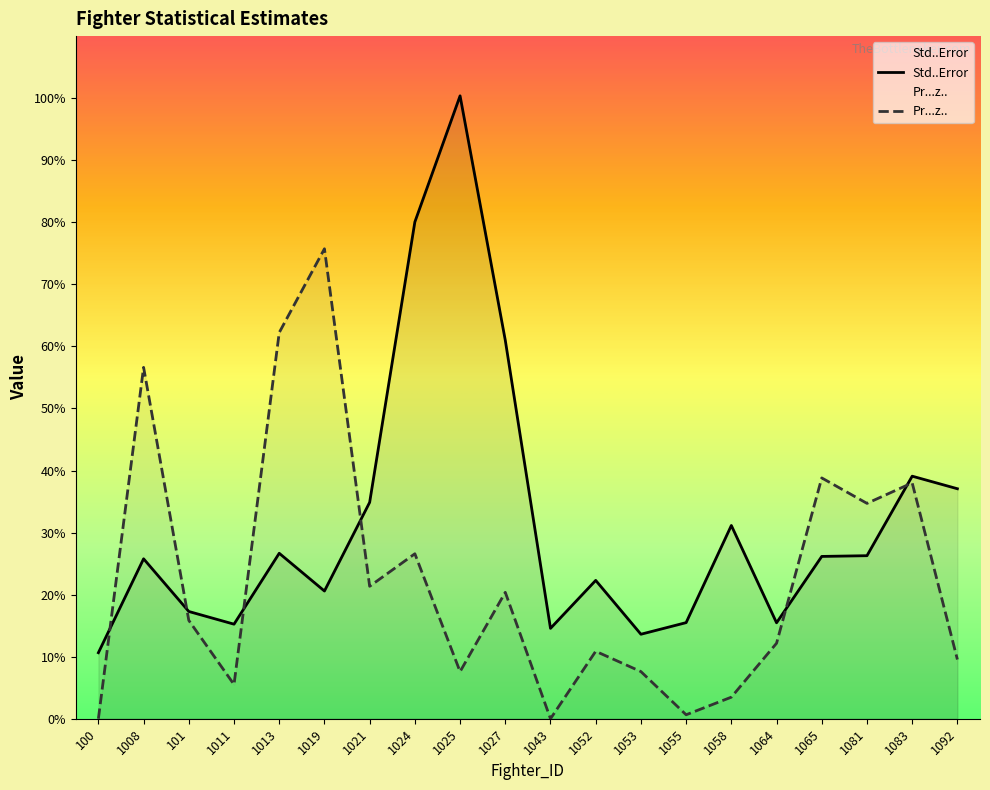

At 1064, list the series in order from largest to smallest.

Std..Error, Pr...z..